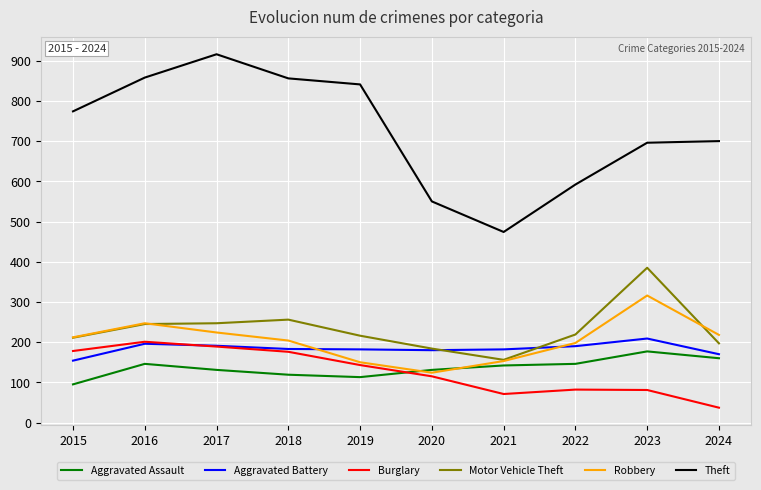

What is the sum of the Aggravated Battery values at 2021 and 2016?

378